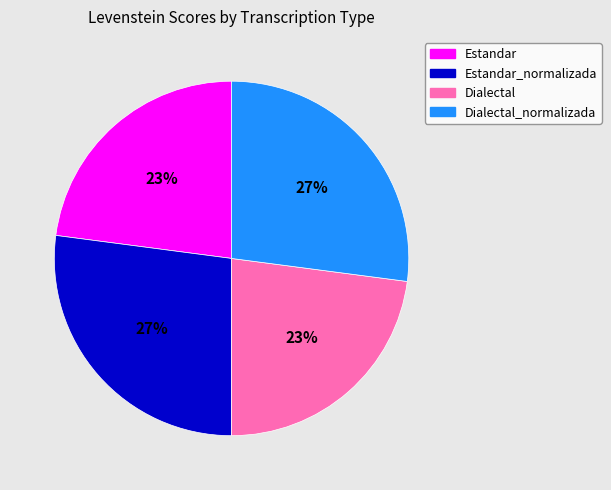

Is there a majority slice in this chart?

No